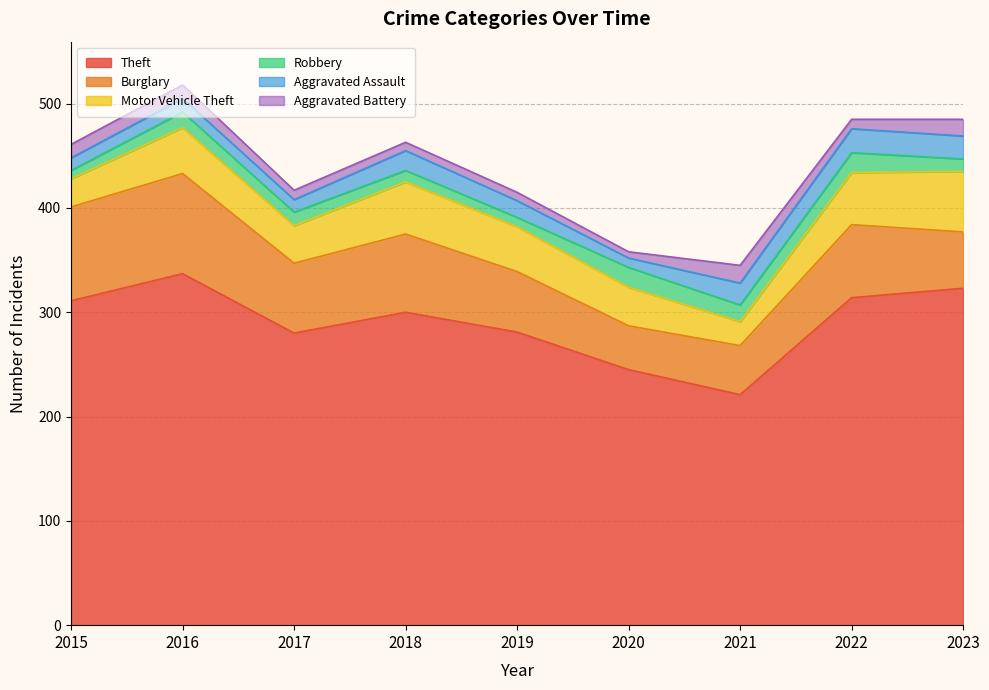

At which label is Aggravated Battery closest to 11?

2015